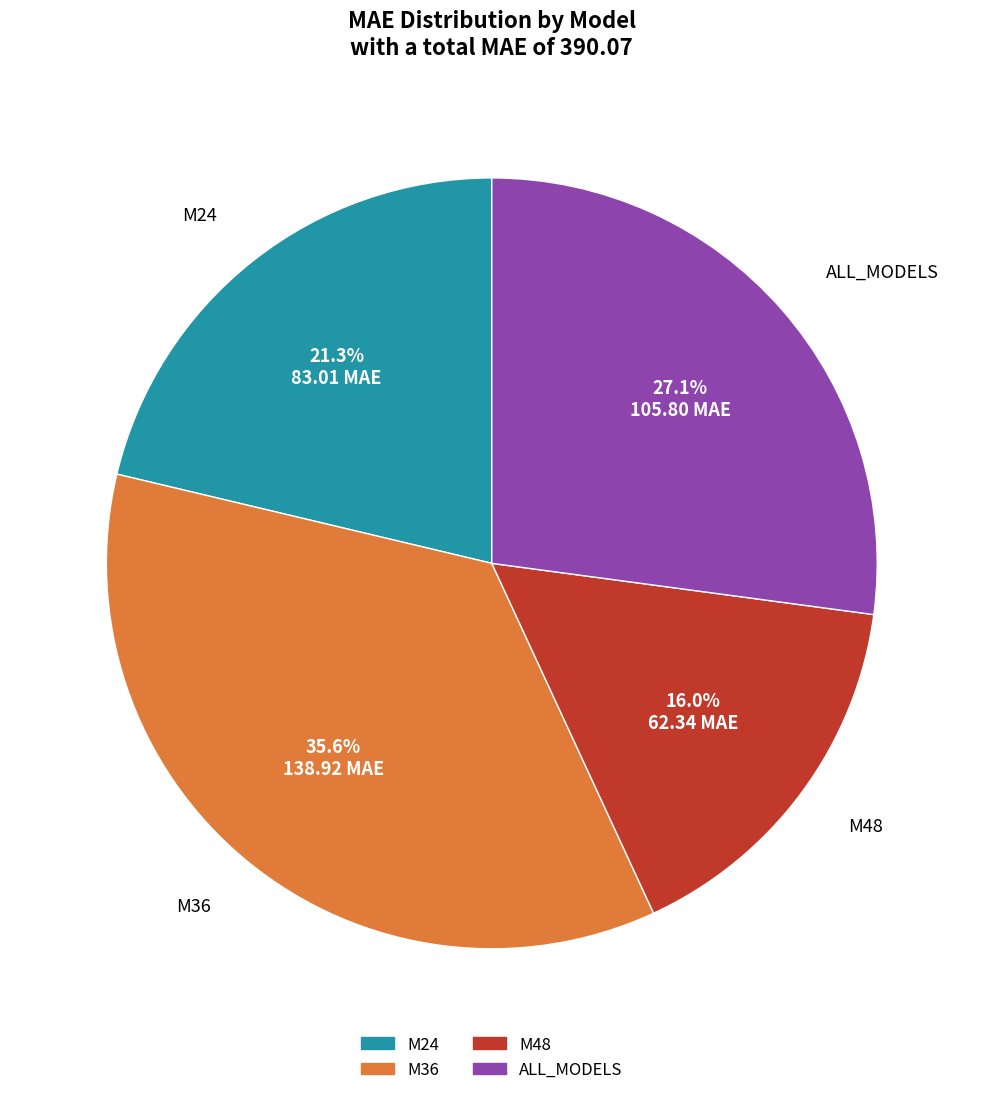

To the nearest percent, what portion does M48 represent?

16%